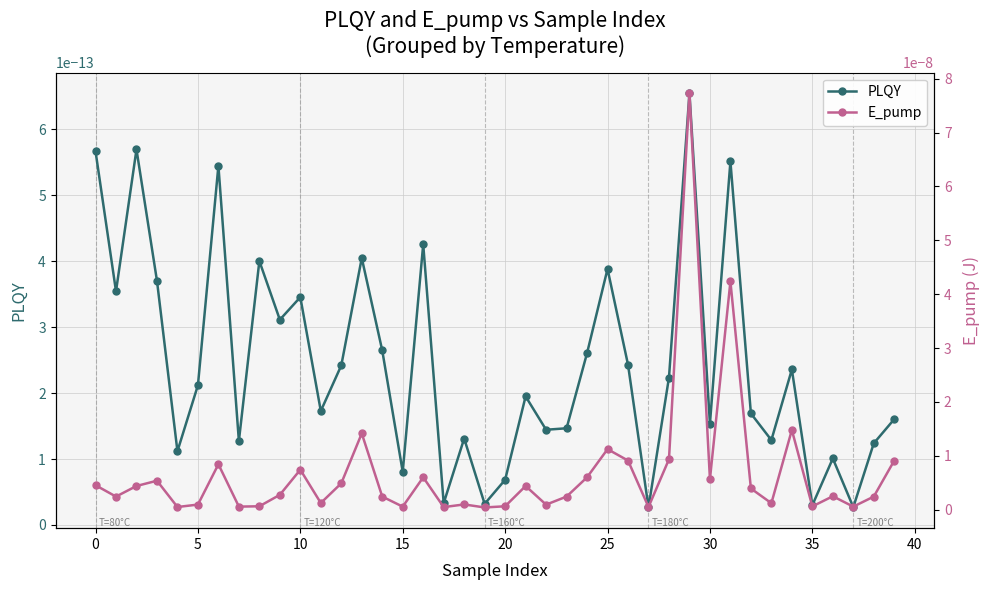

How many data points does each series have?

40